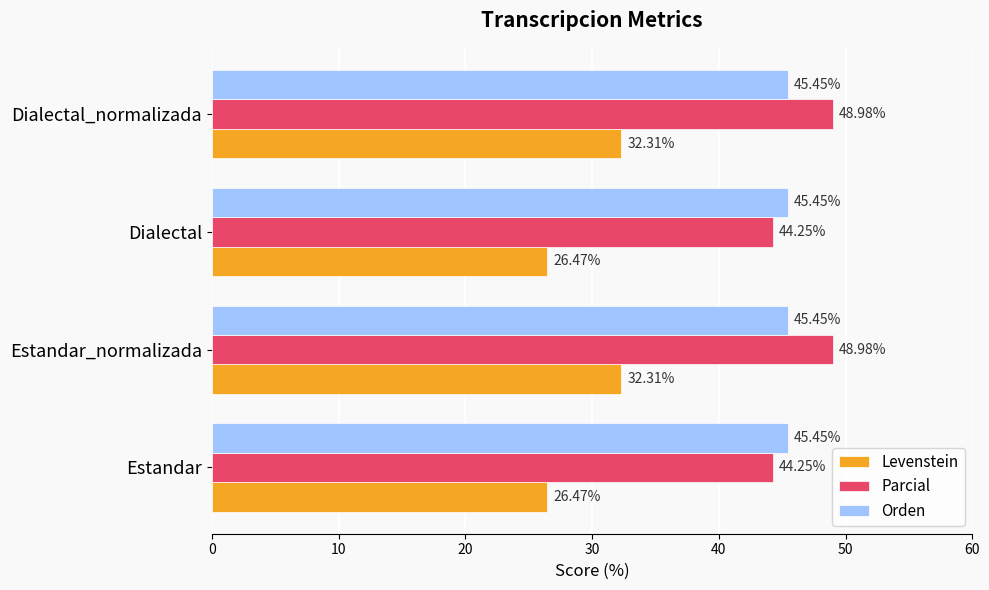

List the series in order of their peak value, lowest first.

Levenstein, Orden, Parcial